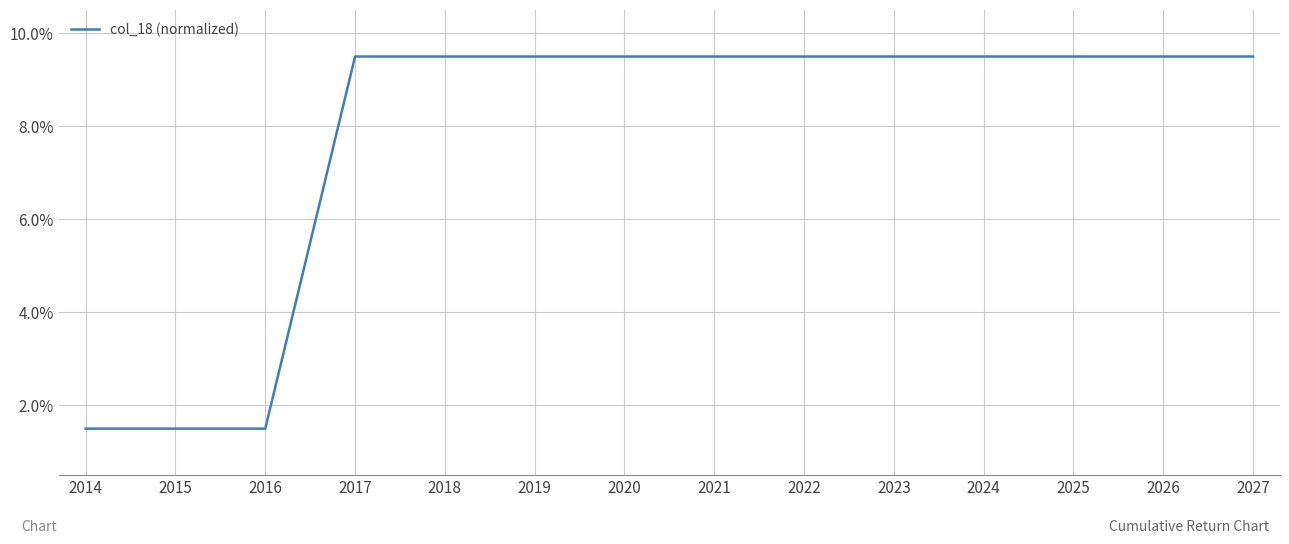

What is the greatest value displayed?

9.5